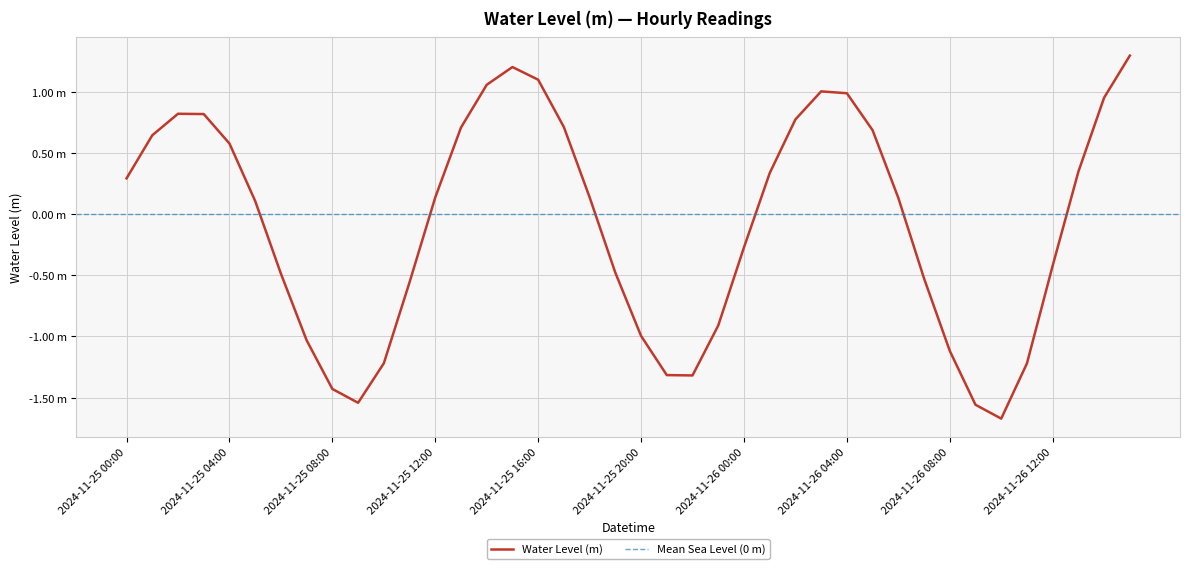

What is the minimum value shown in the chart?

-1.7